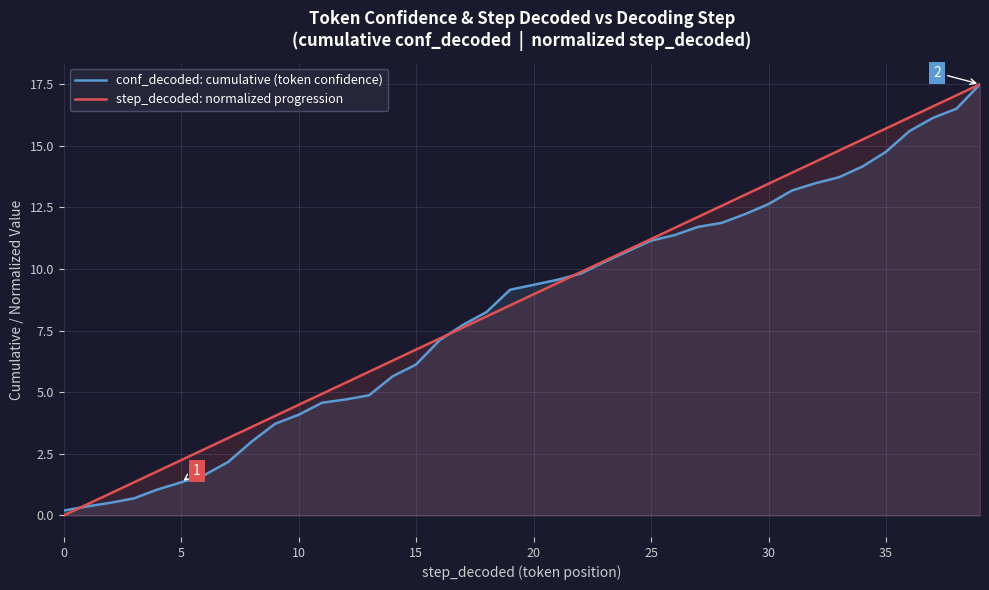

What are all the series names shown in the legend?

conf_decoded: cumulative (token confidence), step_decoded: normalized progression